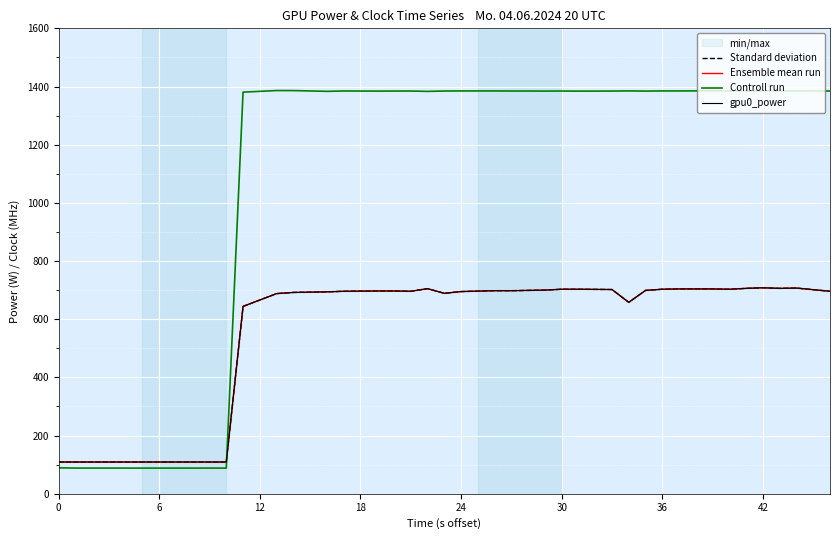

How many lines are shown in the chart?

4